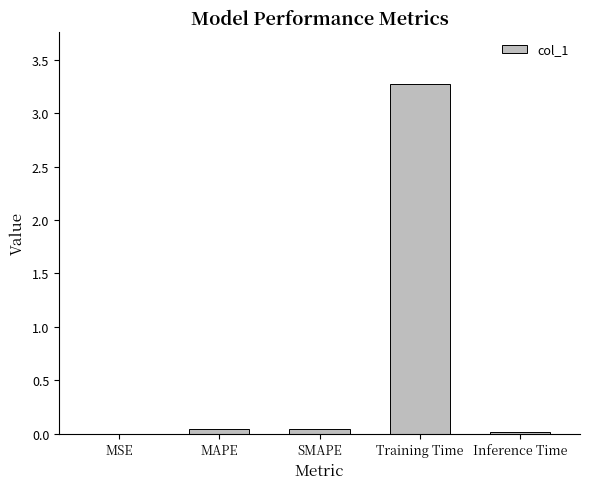

The value at Training Time is 3.3. True or false?

True